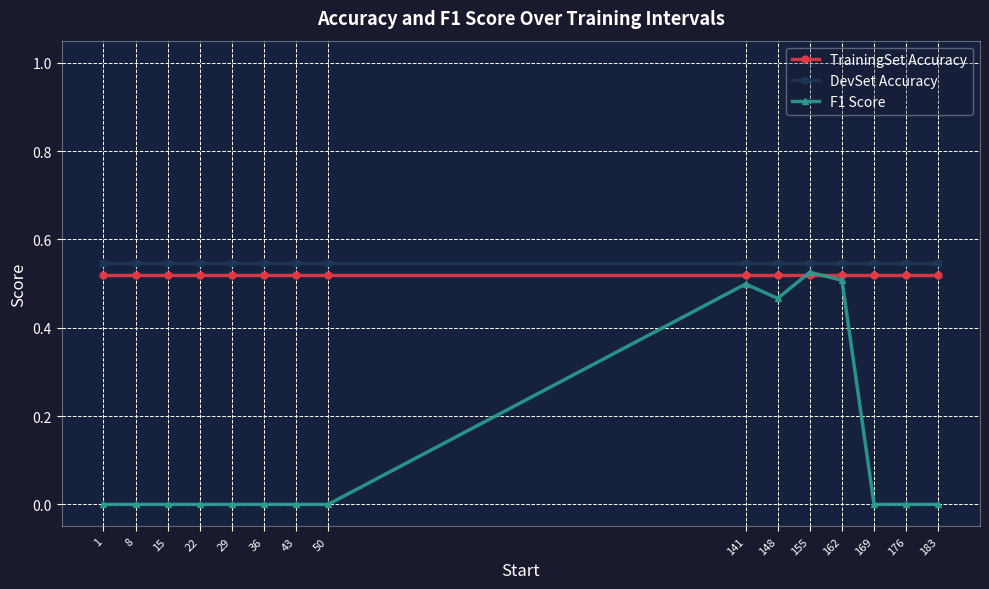

Is it true that TrainingSet Accuracy equals 0.5 at 22?

True